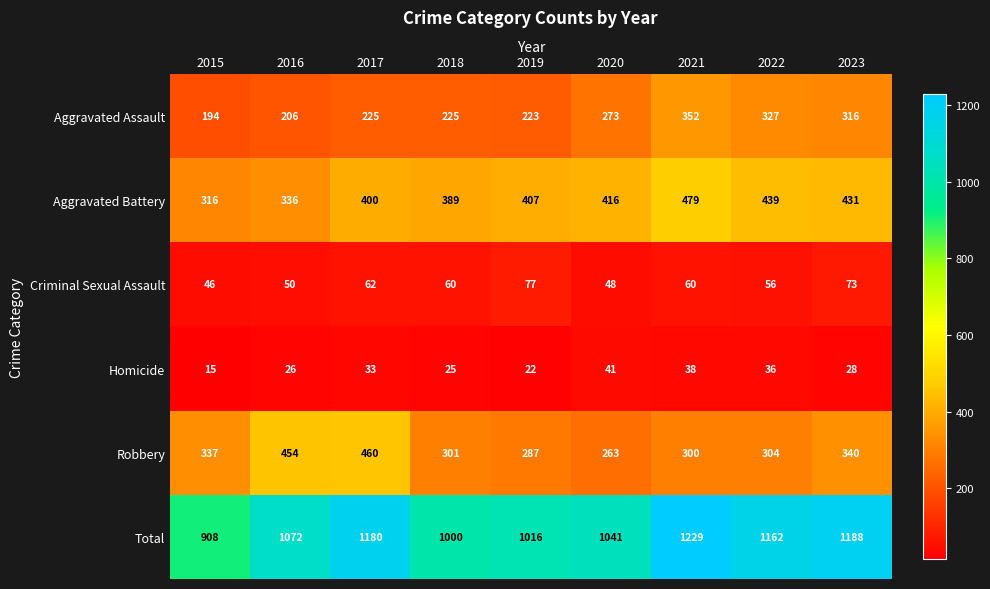

Which series has the largest range (max minus min)?

Total